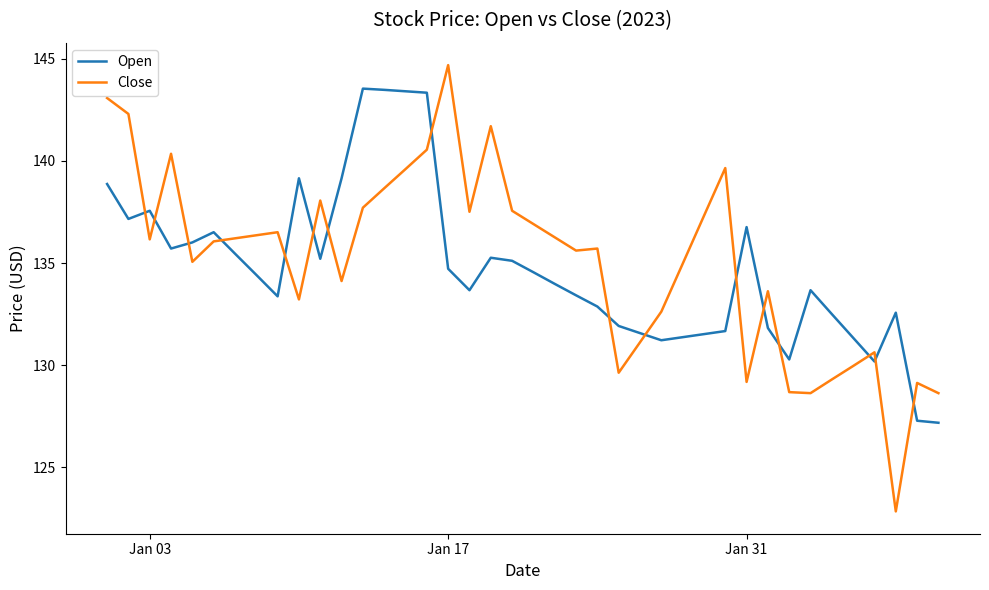

True or false: Close has more than 1 interior local peaks.

True